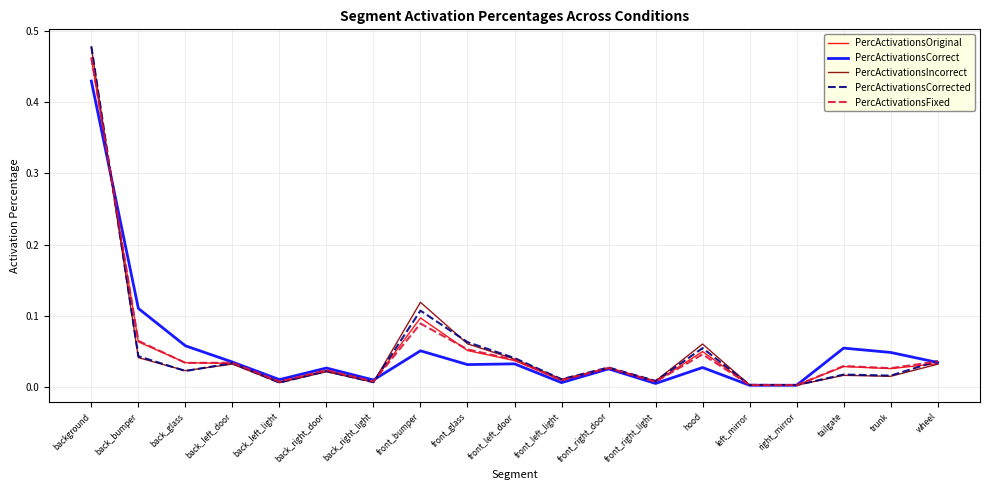

Which series changed the most between back_right_door and left_mirror?

PercActivationsCorrect